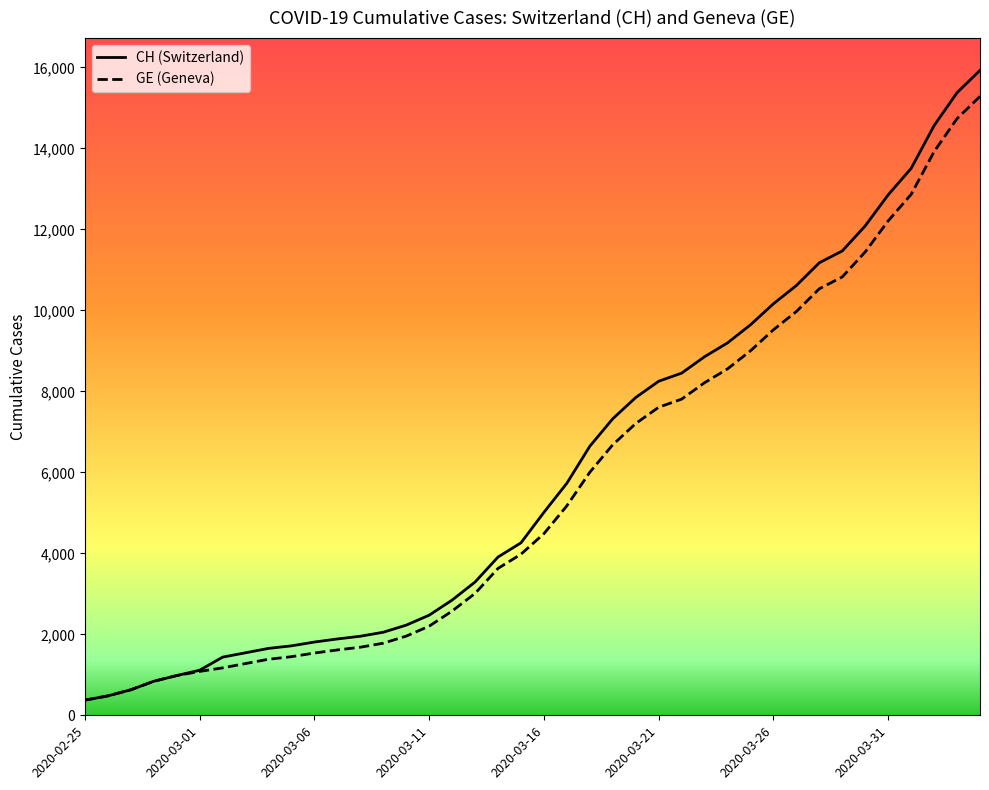

What is the average value of the CH series?

6053